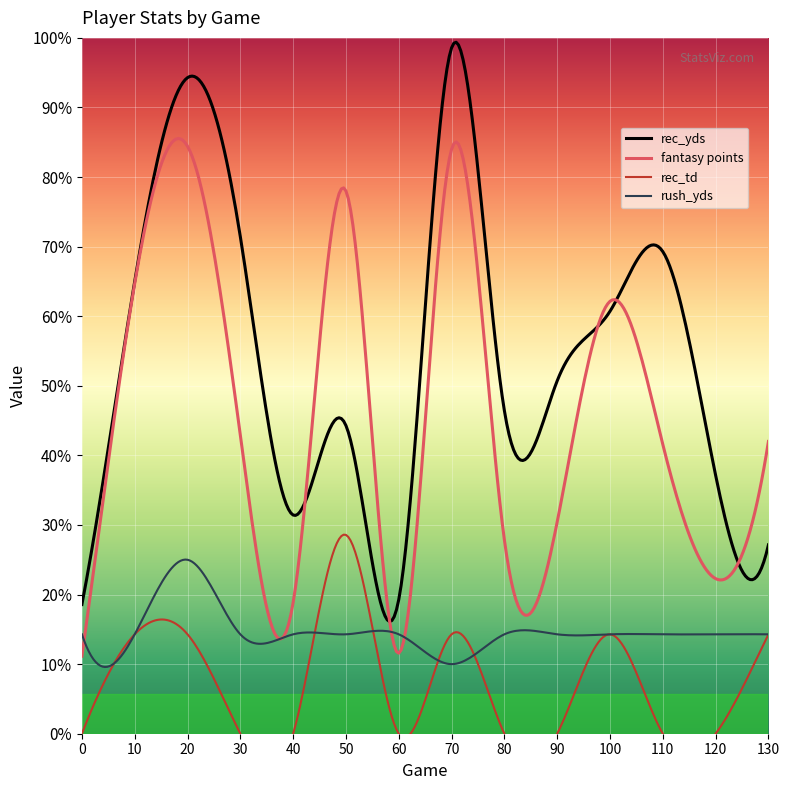

True or false: rec_td and fantasy points intersect in this chart.

False